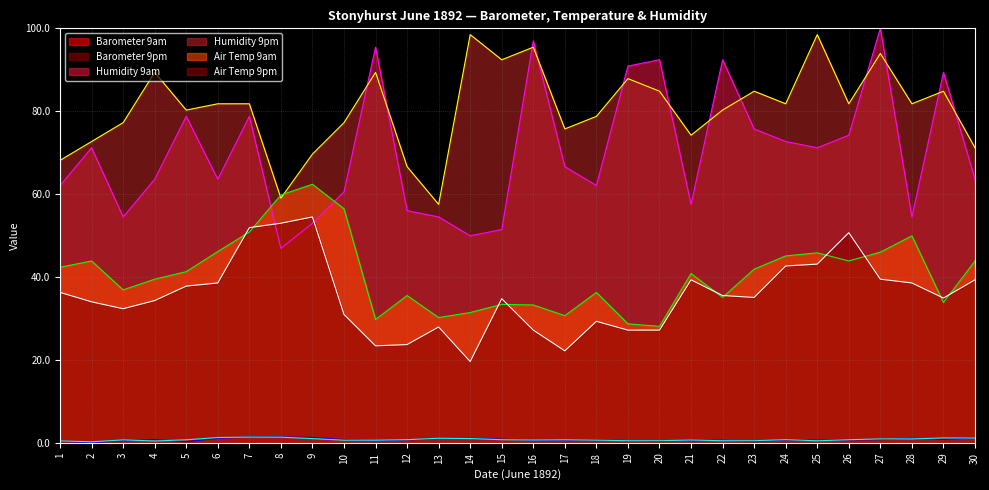

Between 13 and 26, which series saw the biggest shift?

Humidity 9pm